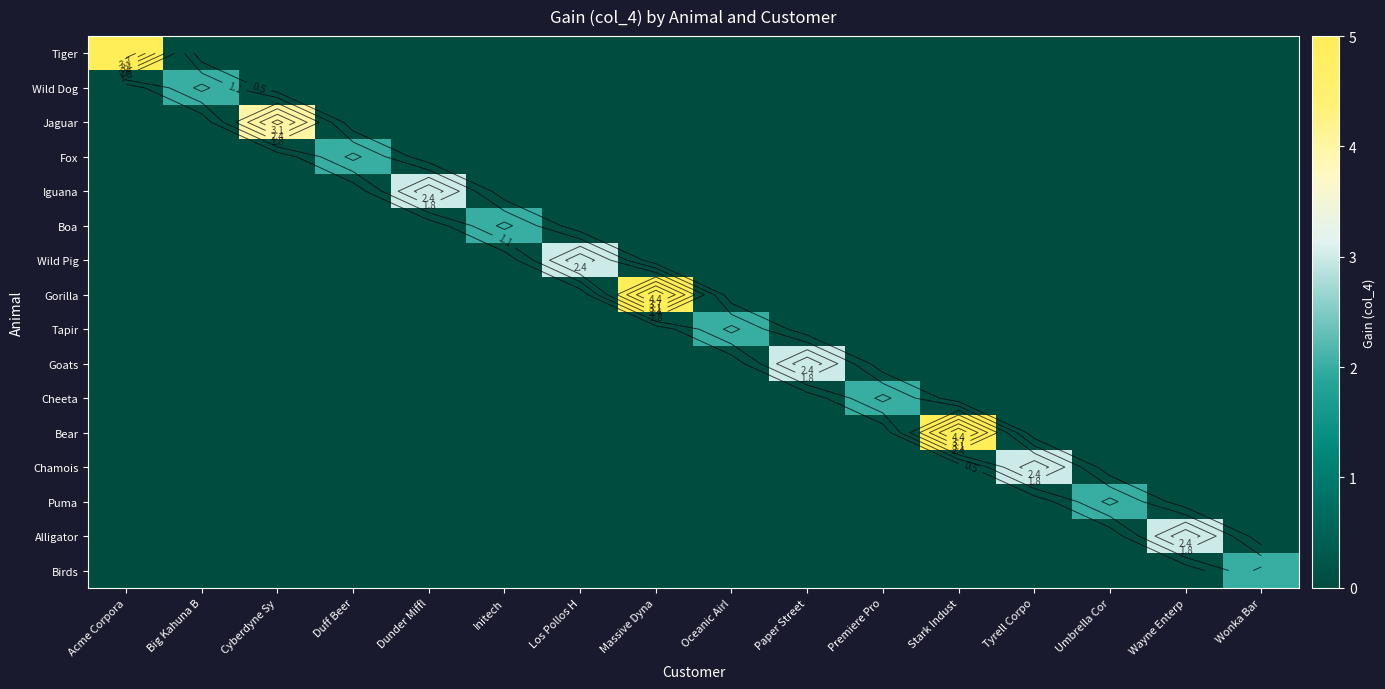

How many values in the Tiger series exceed 0?

1